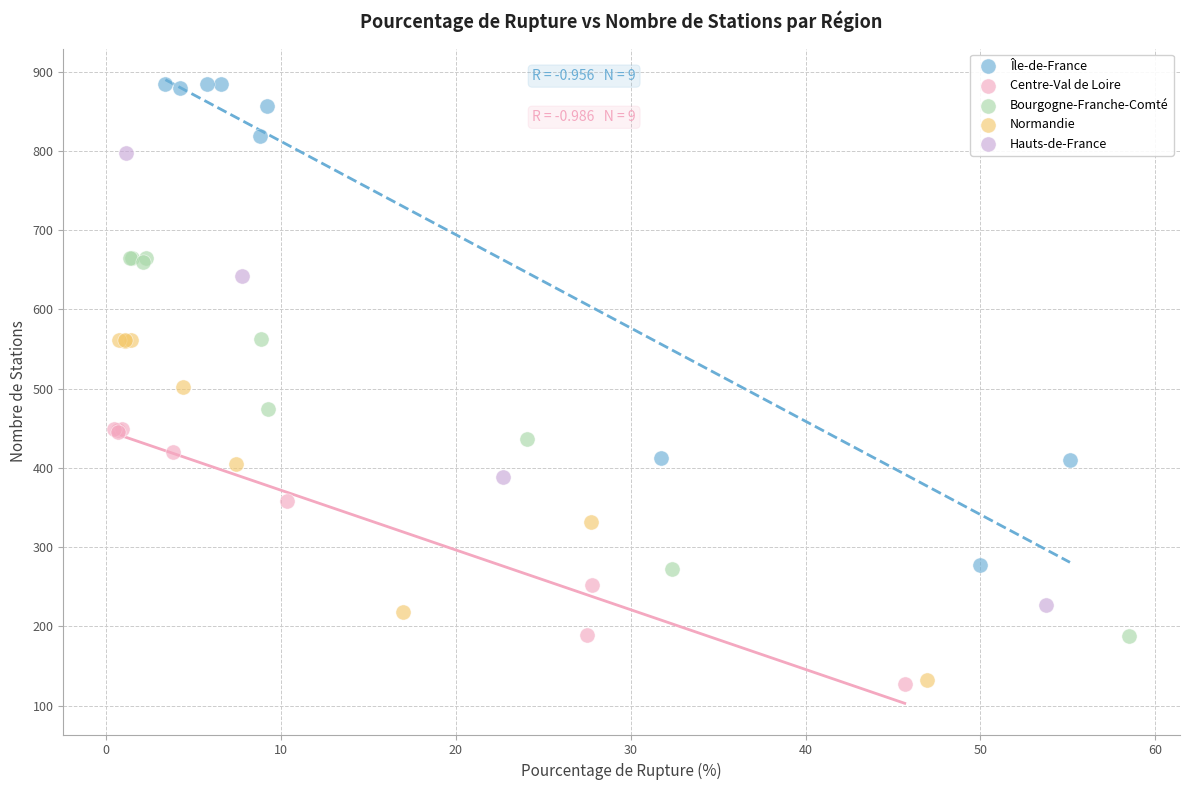

Which series has the widest spread of Y values?

Île-de-France